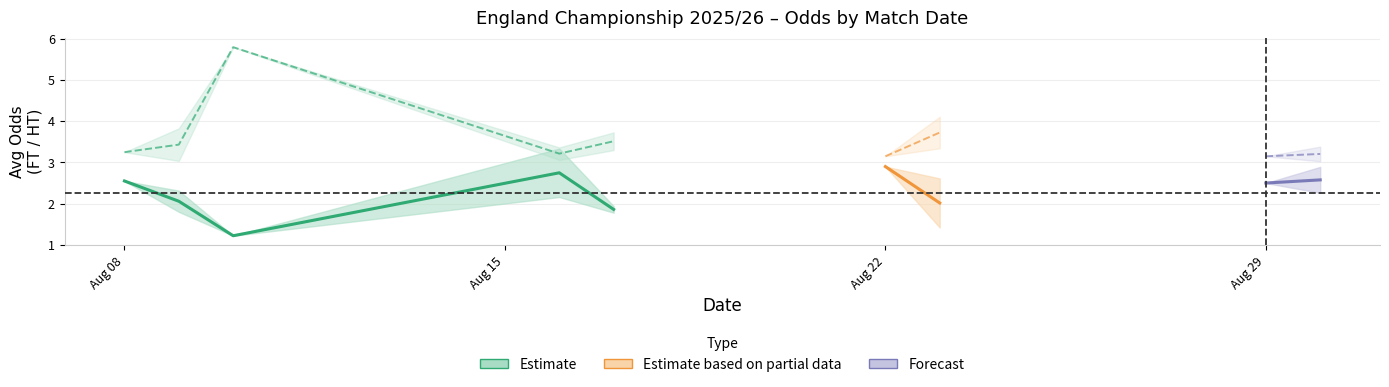

Does the chart have visible grid lines?

Yes